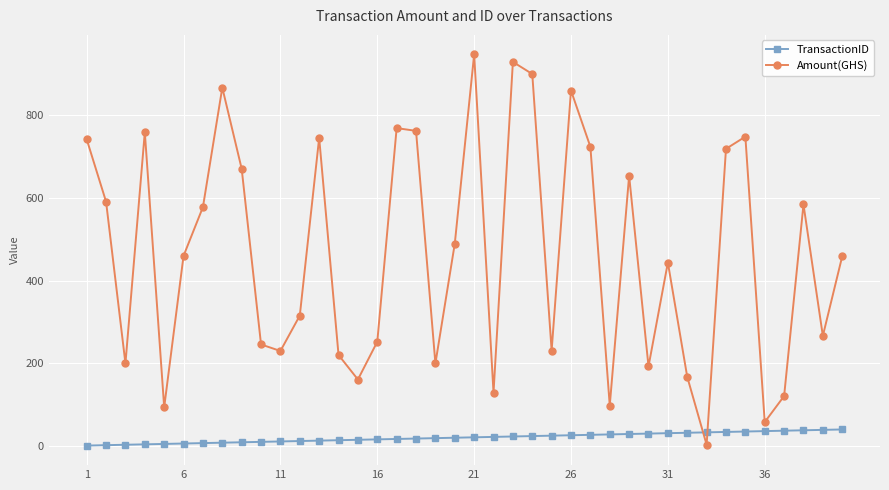

Which series has the widest spread of values?

Amount(GHS)